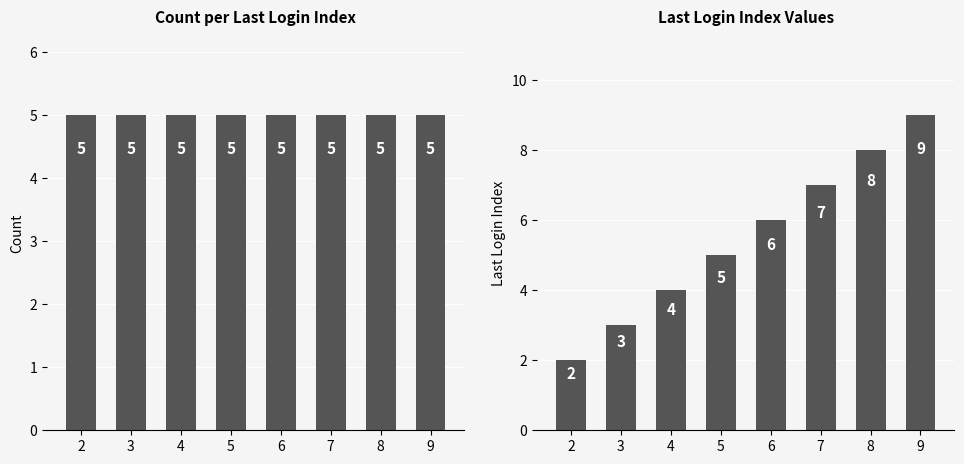

Rank the categories by Count per Index value from lowest to highest.

2, 3, 4, 5, 6, 7, 8, 9